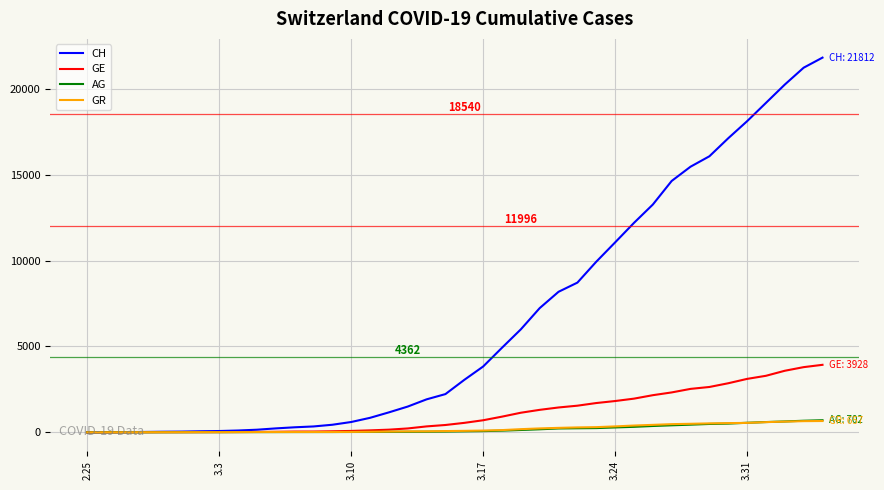

What is the difference between the maximum and second lowest values in the CH series?

21807